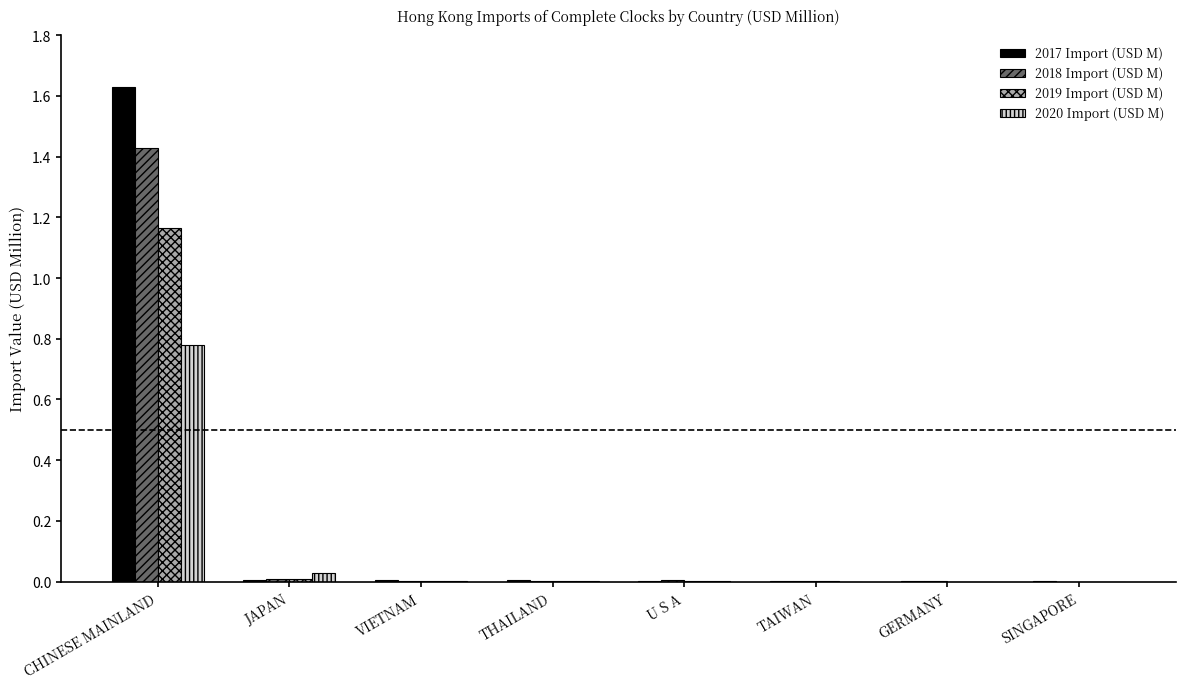

How many groups of bars are there?

8